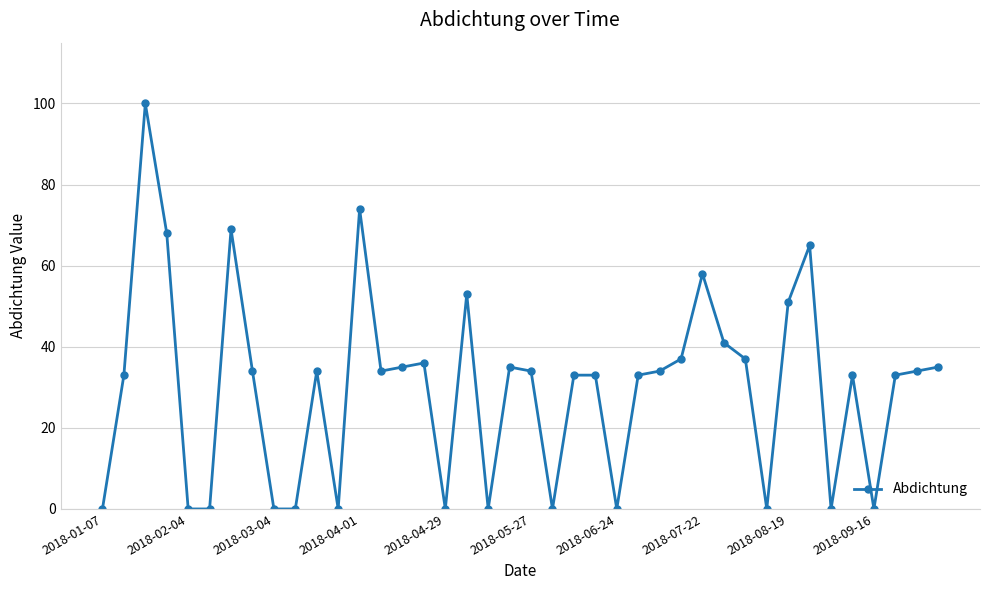

What is the difference between the maximum and minimum values?

100